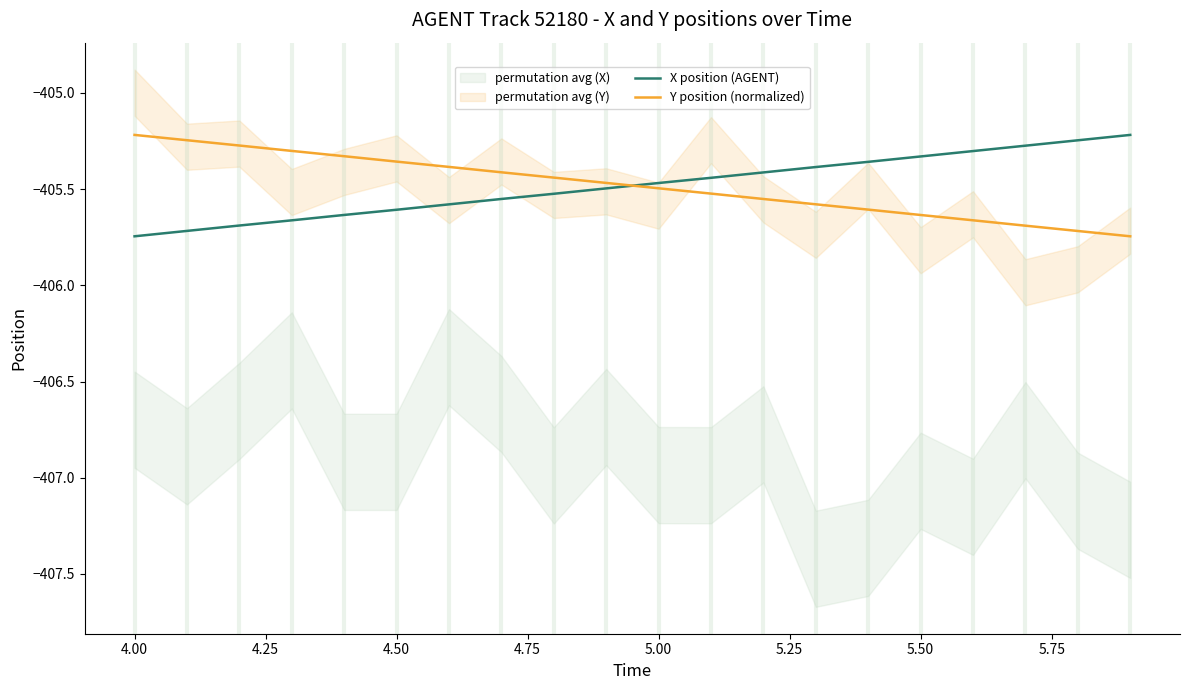

Is it true that X position (AGENT) equals -201.5 at 4.50?

False